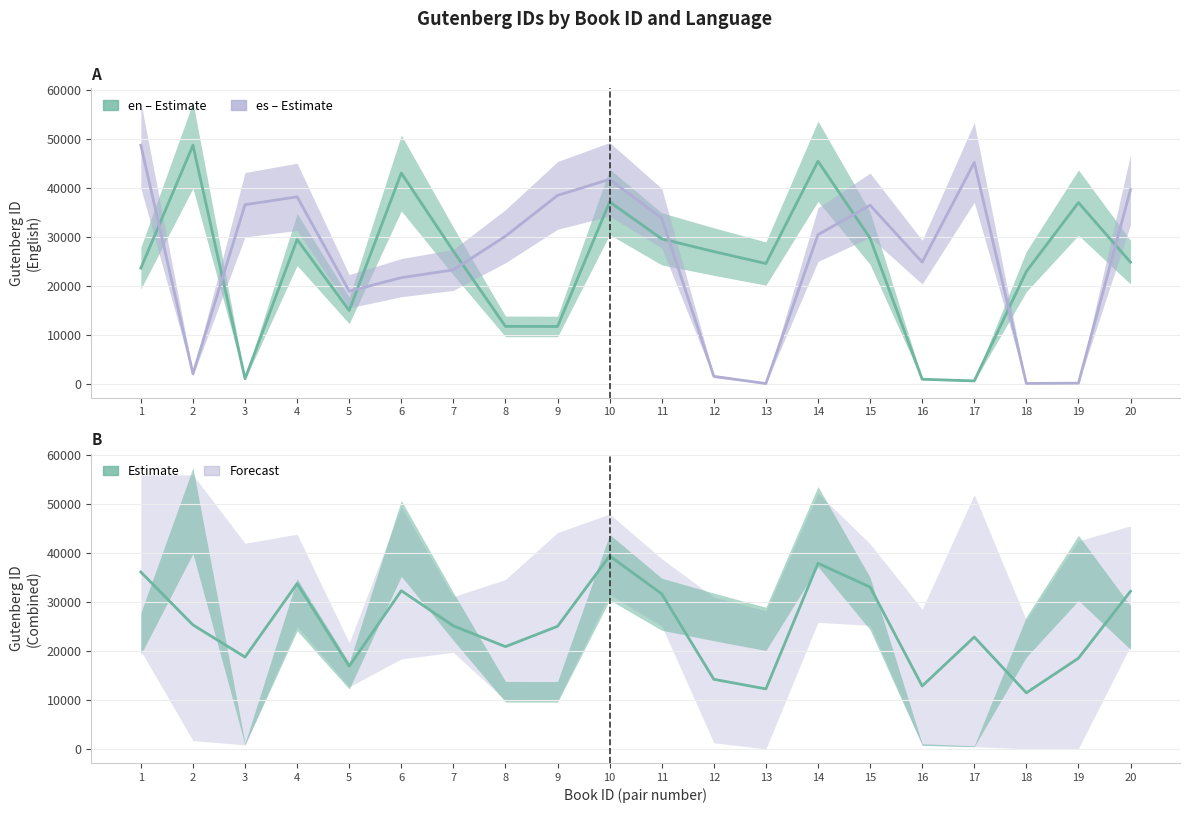

How many interior local peaks does the es series have?

4